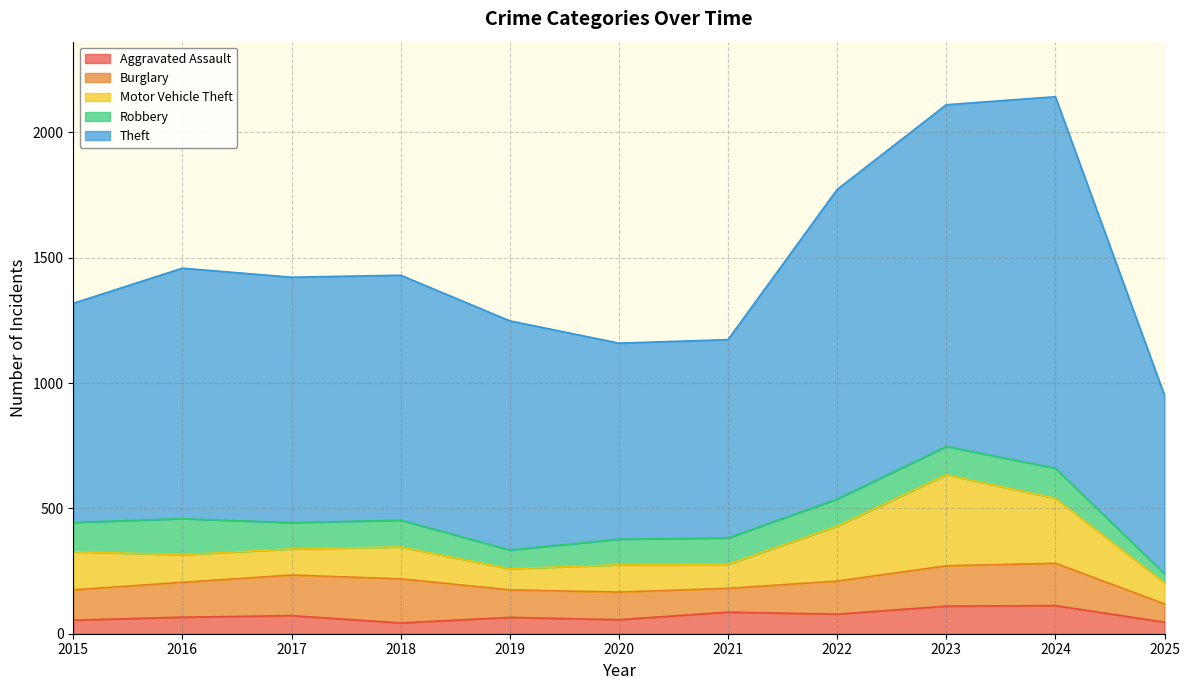

Read the Motor Vehicle Theft value at 2022.

219